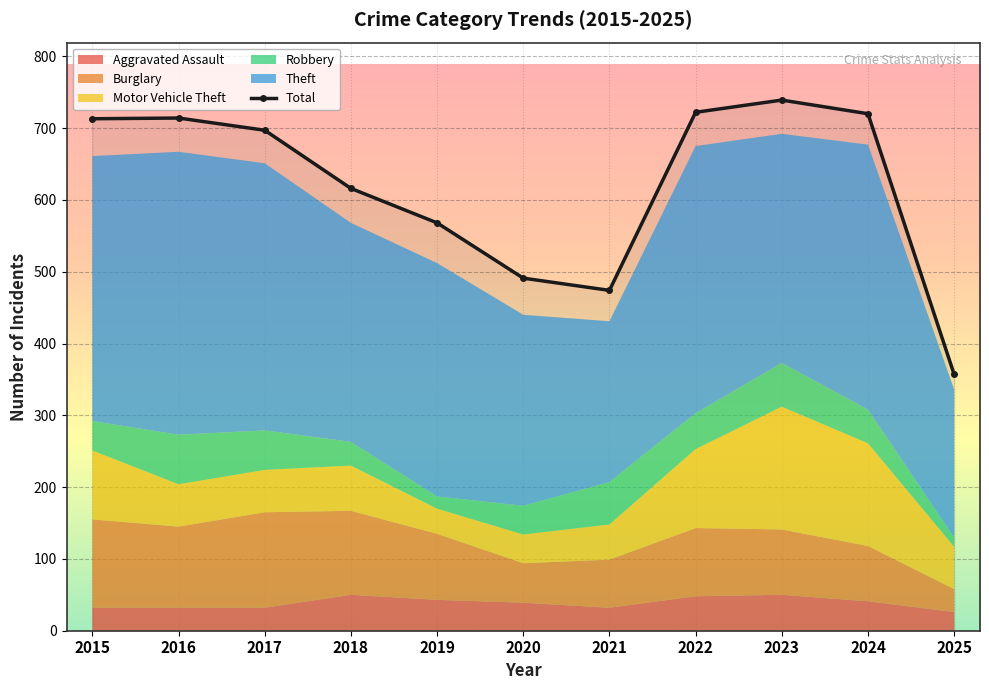

How many lines are shown in the chart?

6